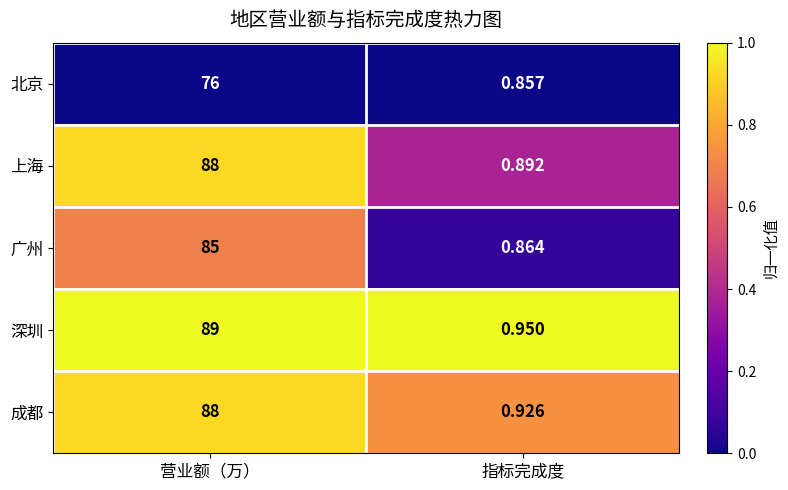

At which label does 北京 reach its minimum?

指标完成度